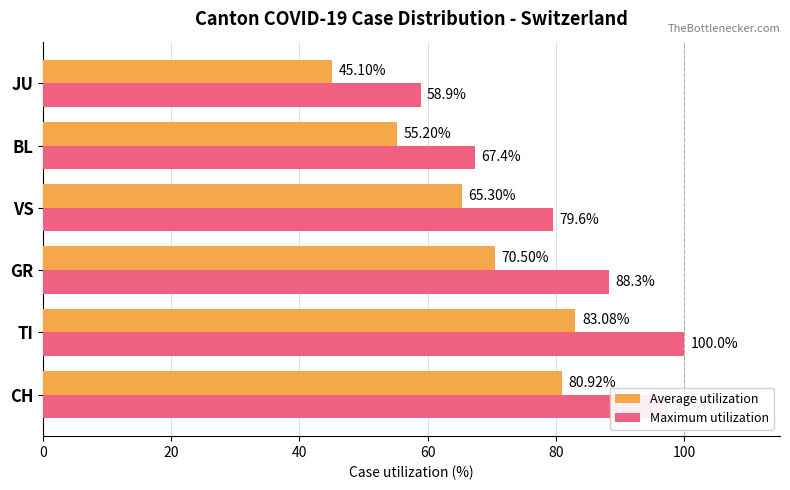

List the series in order of their overall mean, highest first.

Maximum utilization, Average utilization